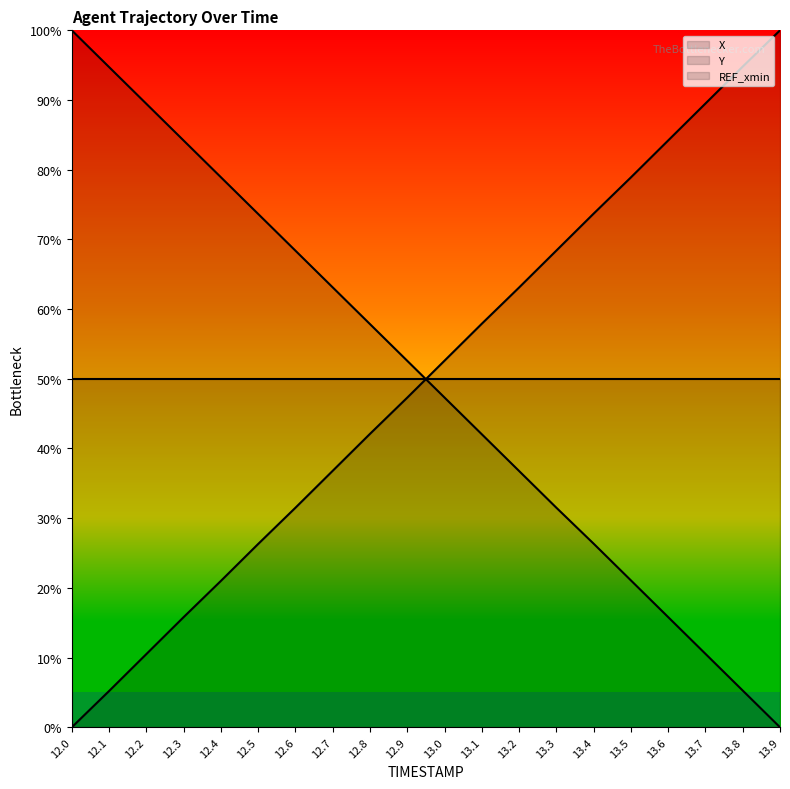

Reading left to right, extract all data points from this chart.

X: 0.0	5.2	10.5	15.8	21.0	26.3	31.5	36.8	42.1	47.3	52.6	57.9	63.1	68.4	73.7	78.9	84.2	89.5	94.8	100.0
Y: 100.0	94.7	89.5	84.2	78.9	73.7	68.4	63.1	57.8	52.6	47.3	42.0	36.8	31.5	26.3	21.1	15.8	10.5	5.3	0.0